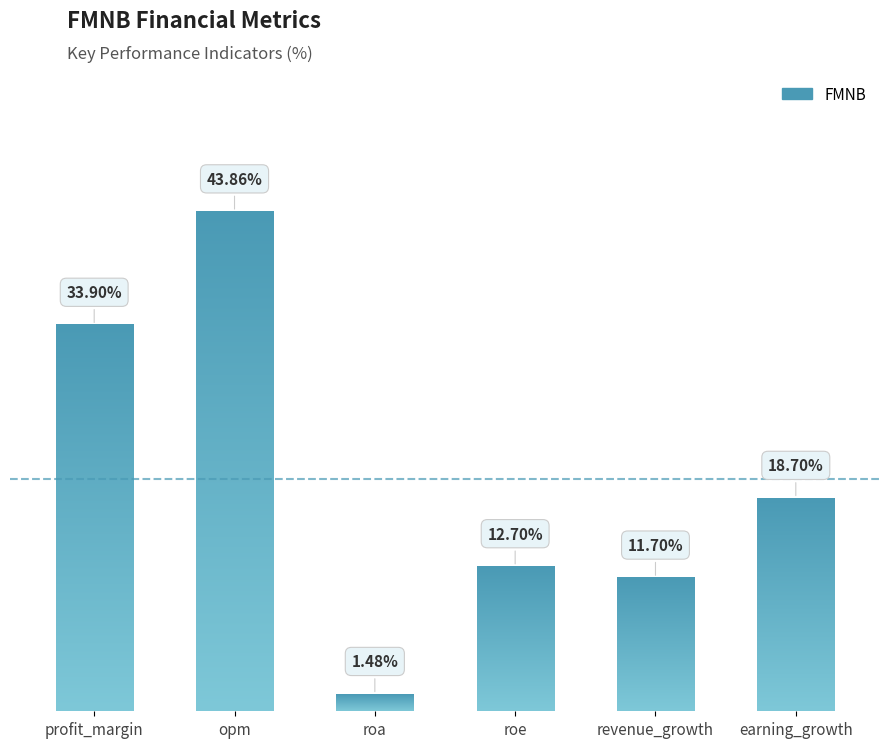

Which category has the lowest value across all series?

roa